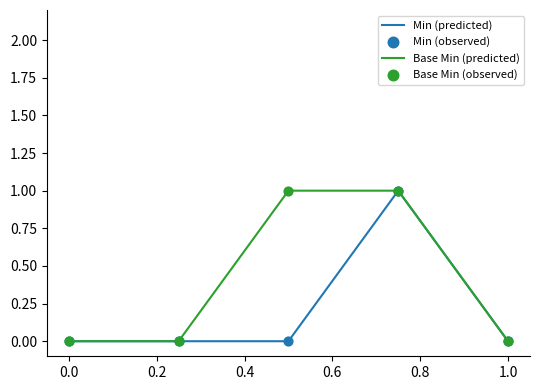

List the series in order of their overall mean, highest first.

Base Min (predicted), Min (predicted)